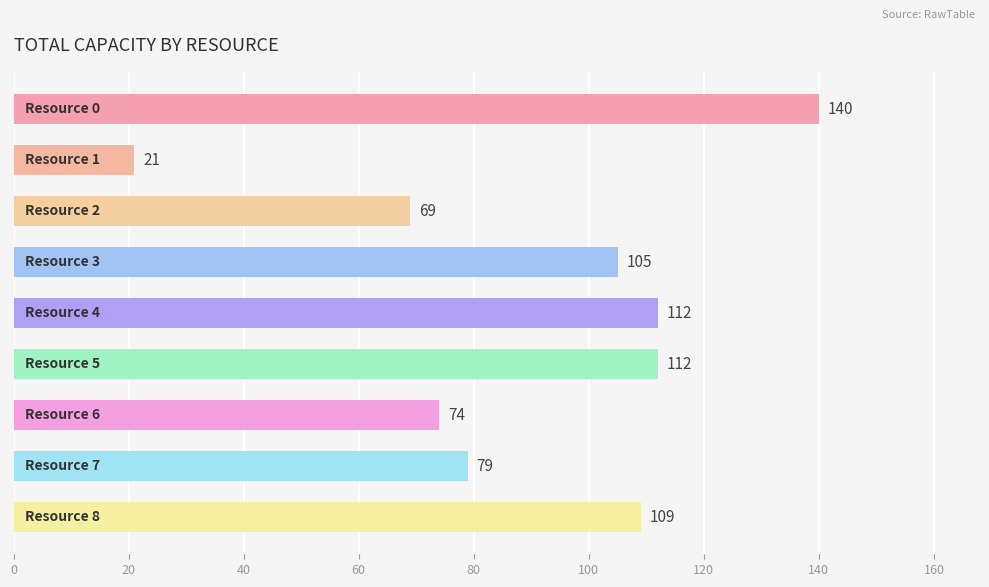

How many series are shown in this chart?

1